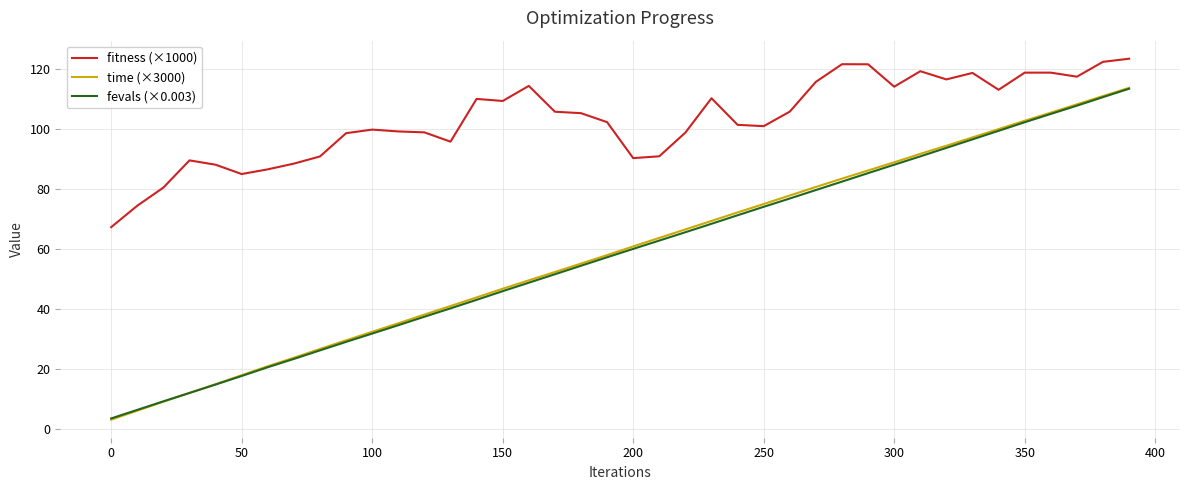

What is the highest value of the fevals (×0.003) series?

113.5